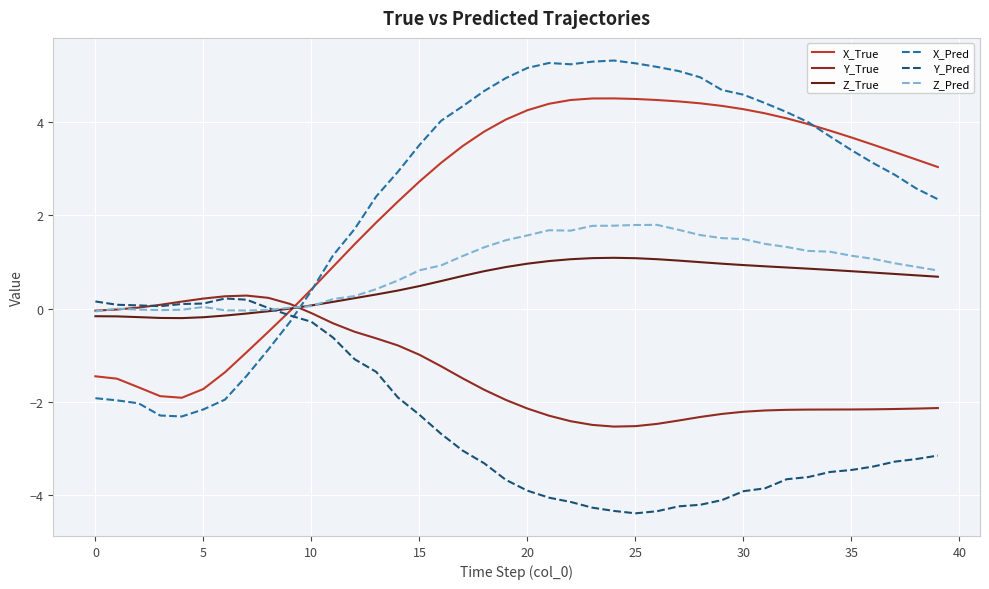

Which series has the largest range (max minus min)?

X_Pred